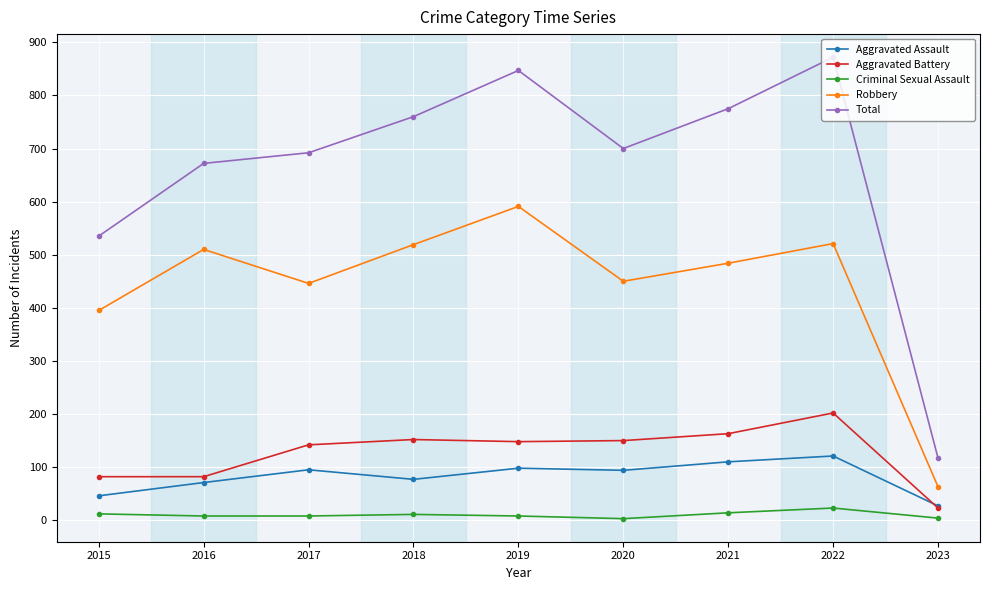

What is the difference between the highest and lowest values at 2015?

523